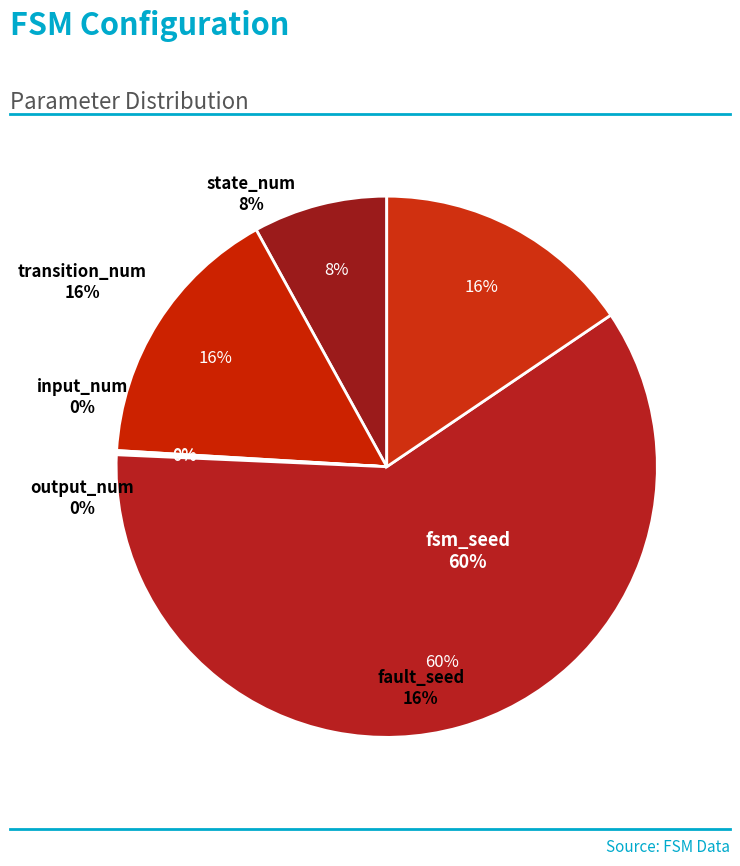

To the nearest percent, what is the difference between the transition_num and state_num slice percentages?

8%